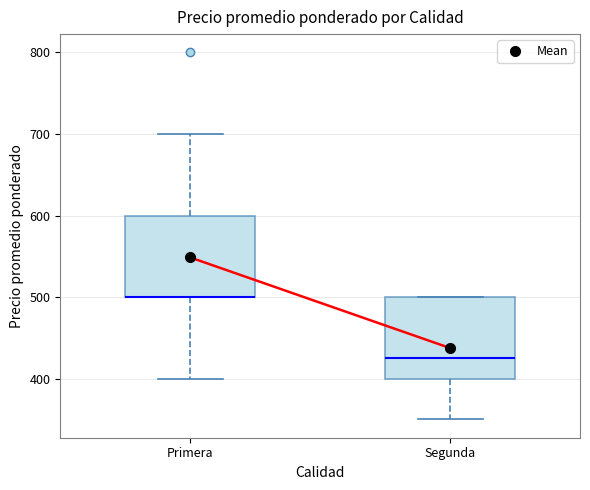

Reading left to right, read every box against the y-axis: the position of its median line, the range the box covers, and the ends of its whiskers. The values are not printed on the chart, so give them approximately, as read against the axis.

Primera: median 500 (drawn on the box's lower edge), box 500 to 600, whiskers 400 to 700
Segunda: median 430, box 400 to 500, whiskers 350 to 500